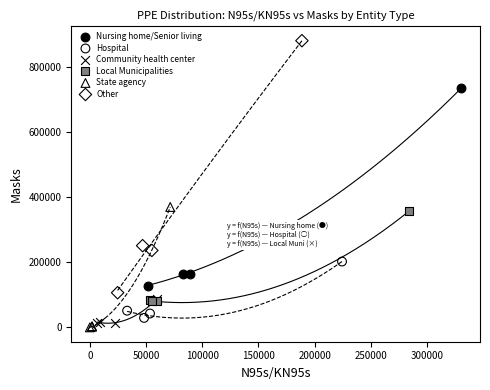

Which series contains the highest Y value?

Other